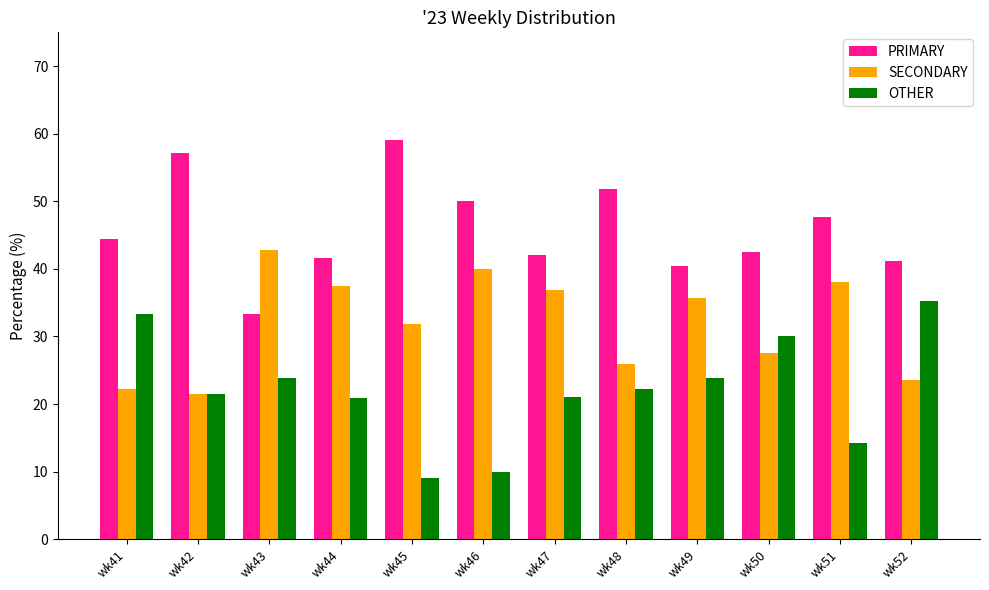

Count the number of data series in this chart.

3